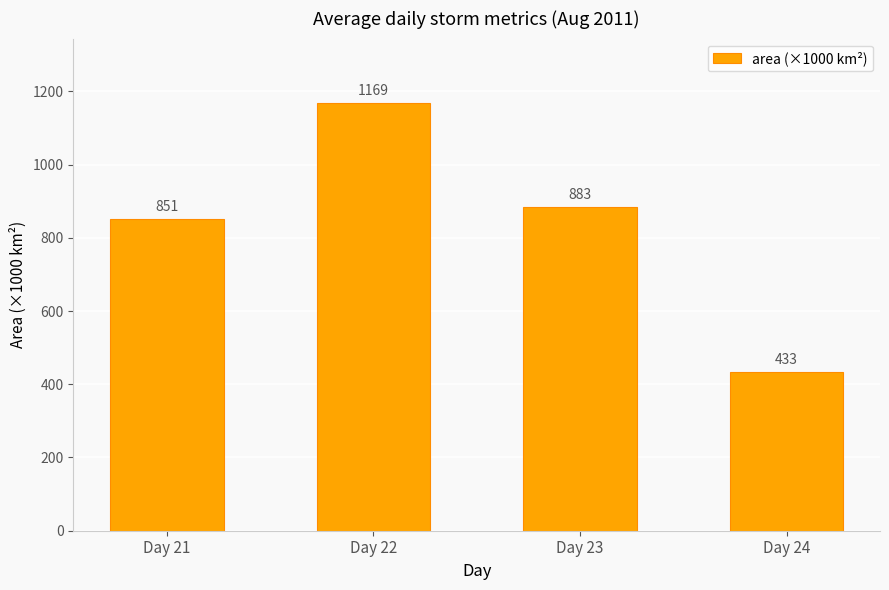

At which category does the chart reach its minimum across all series?

Day 24